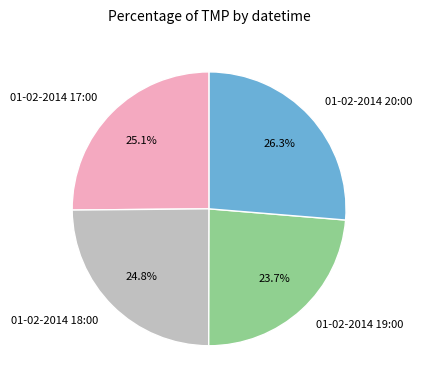

To the nearest percent, what is the difference between the largest and smallest slice percentages?

3%